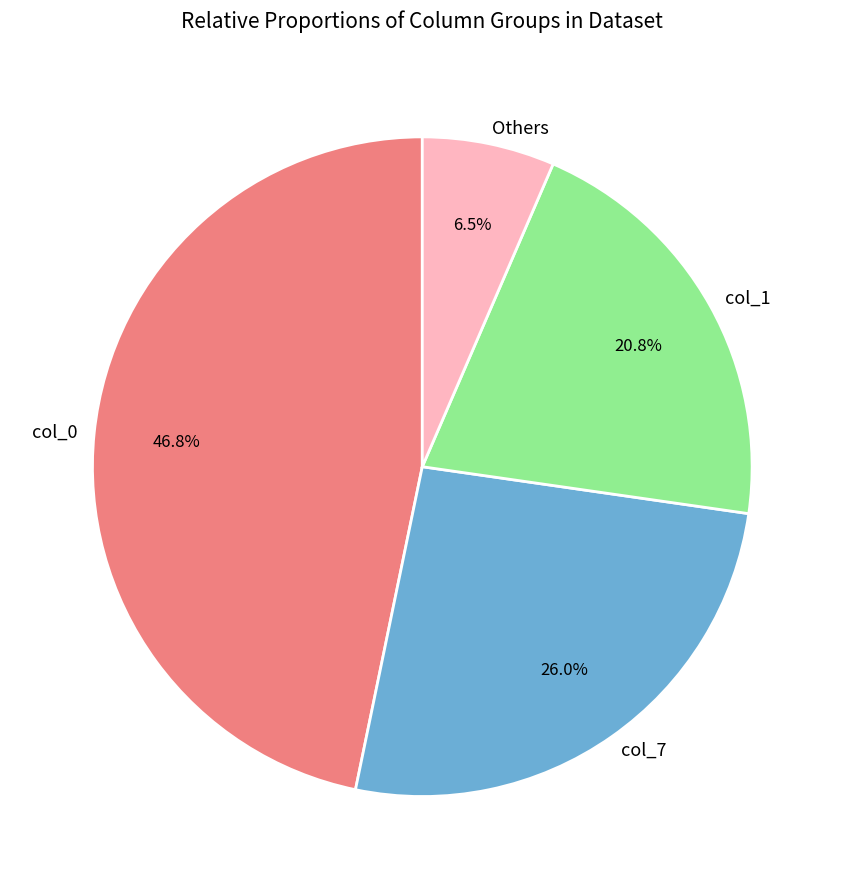

Which category has the smallest portion of the pie?

Others